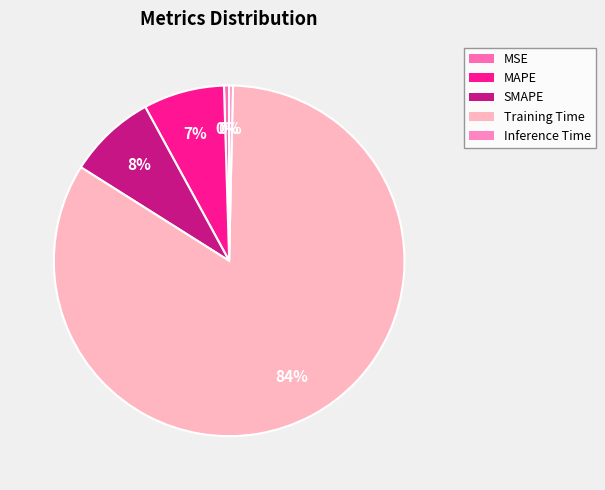

How many slices are in this pie chart?

5